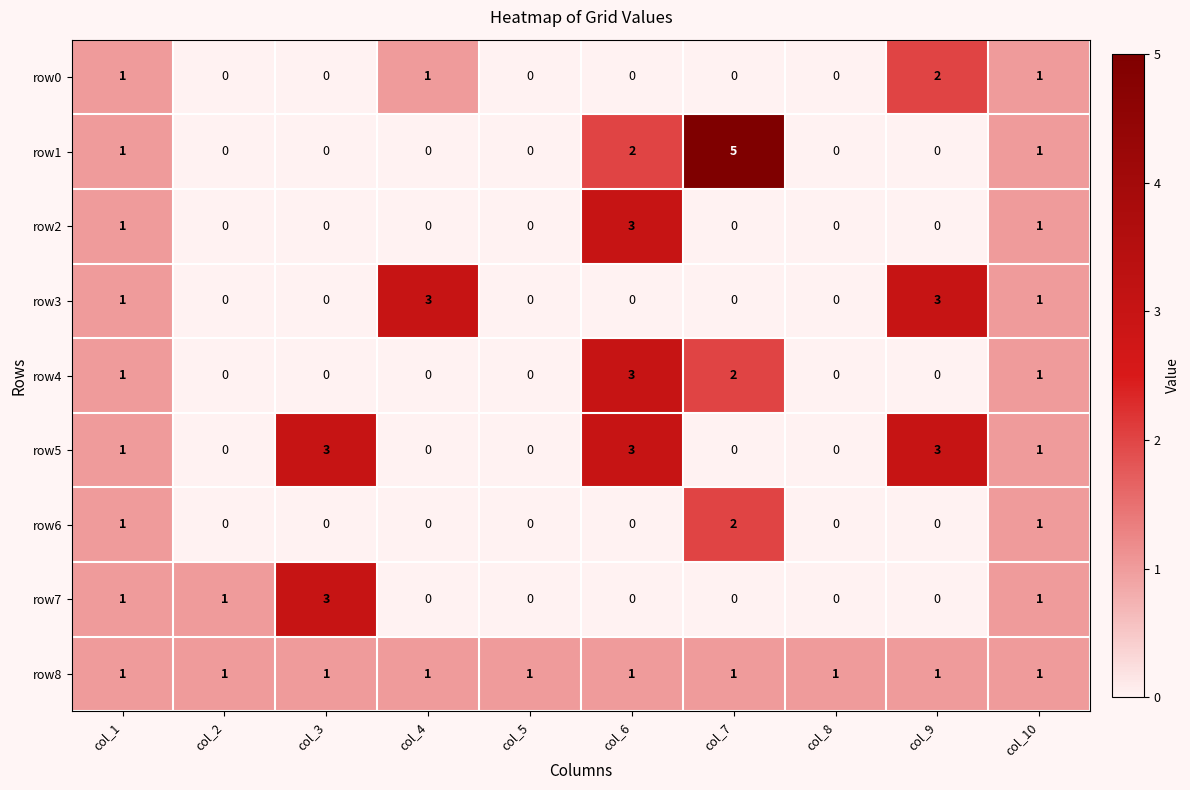

How many positive values does the row7 series have?

4